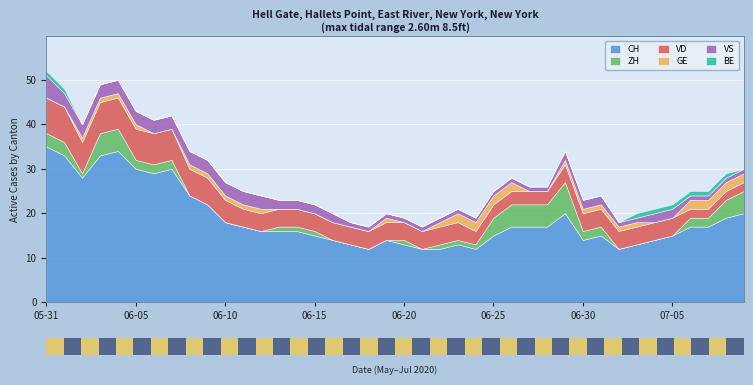

Between 2020-05-31 and 2020-06-08, which series saw the biggest shift?

CH